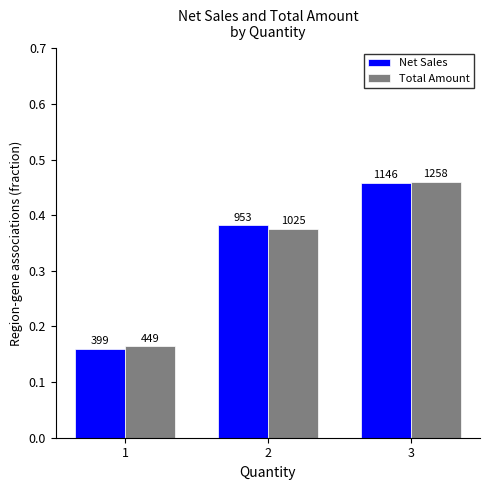

Is the value of Total Amount at 1 greater than the value of Net Sales at 1?

Yes